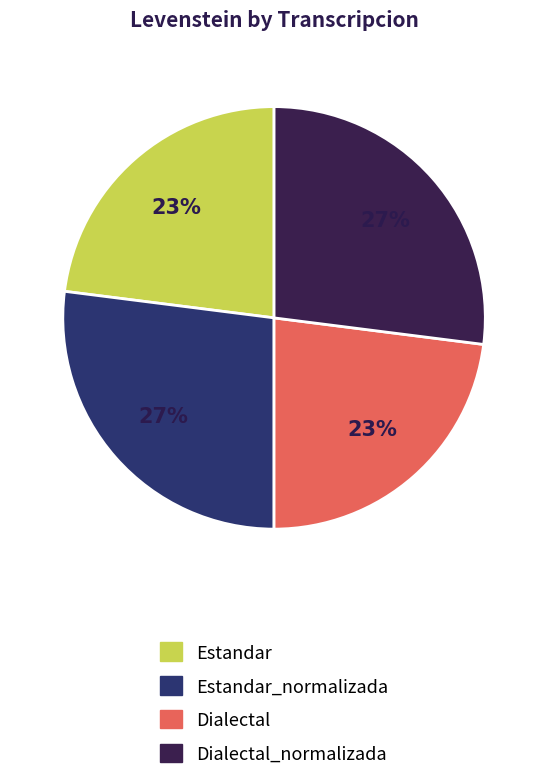

To the nearest percent, what is the difference between the largest and smallest slice percentages?

4%